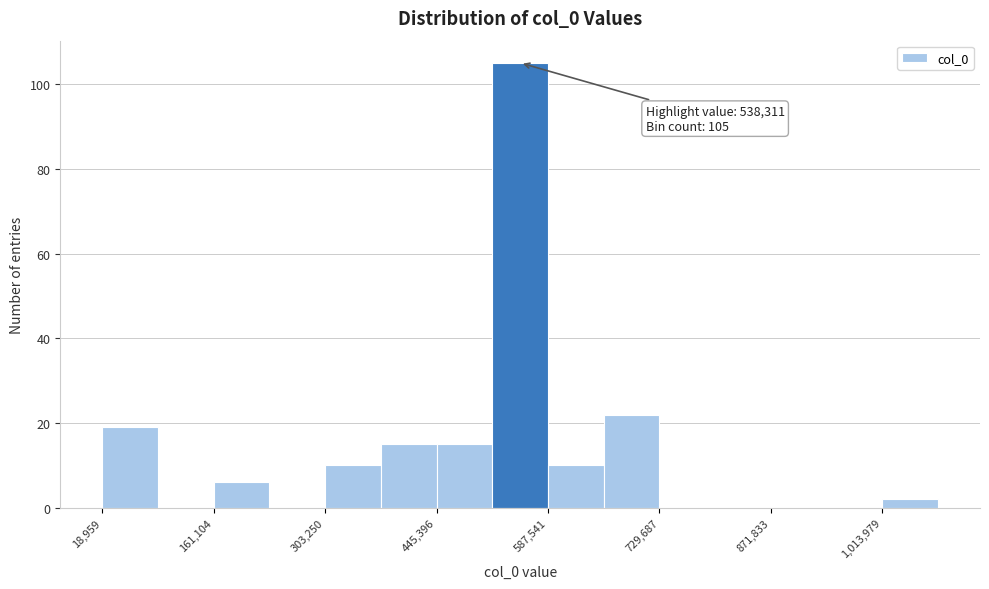

Read against the x-axis, roughly where is the centre of the tallest bar?

560000